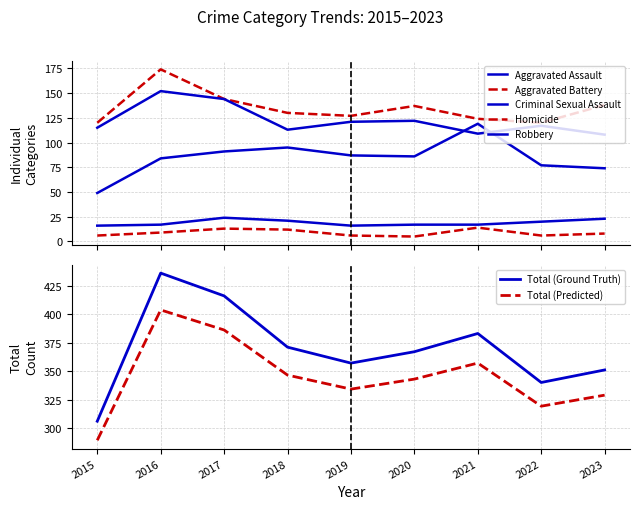

What is the smallest value displayed?

5